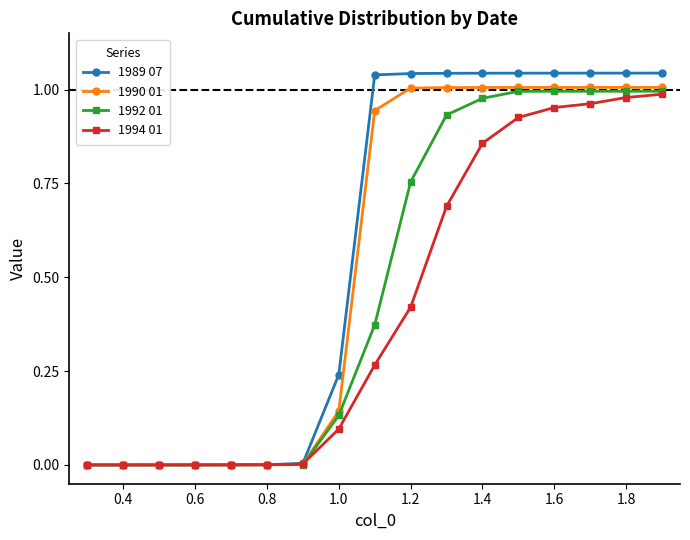

Which series has the widest spread of values?

1989 07